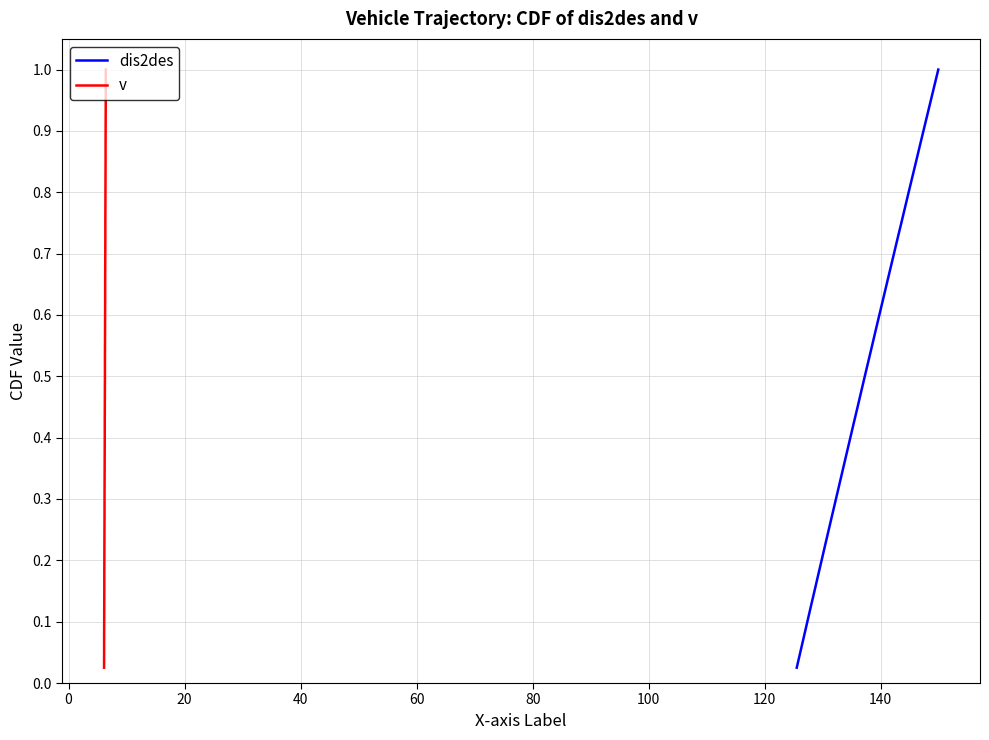

True or false: dis2des and v cross at least once.

False